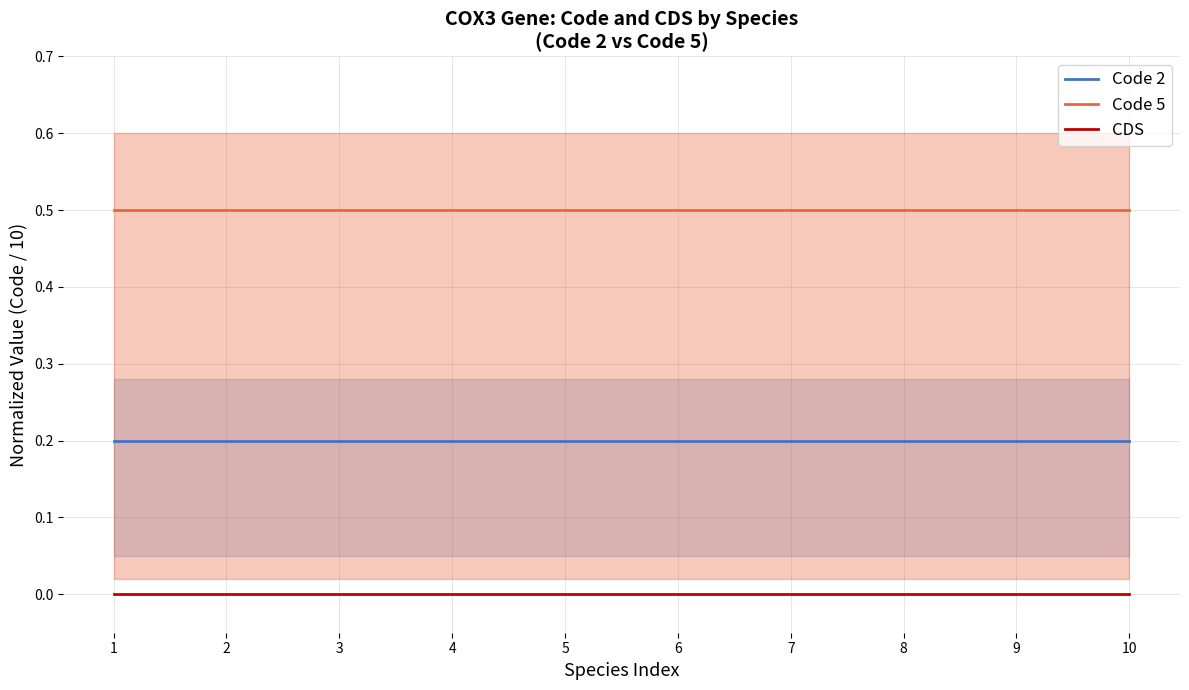

What is the minimum value for Code 2?

0.2